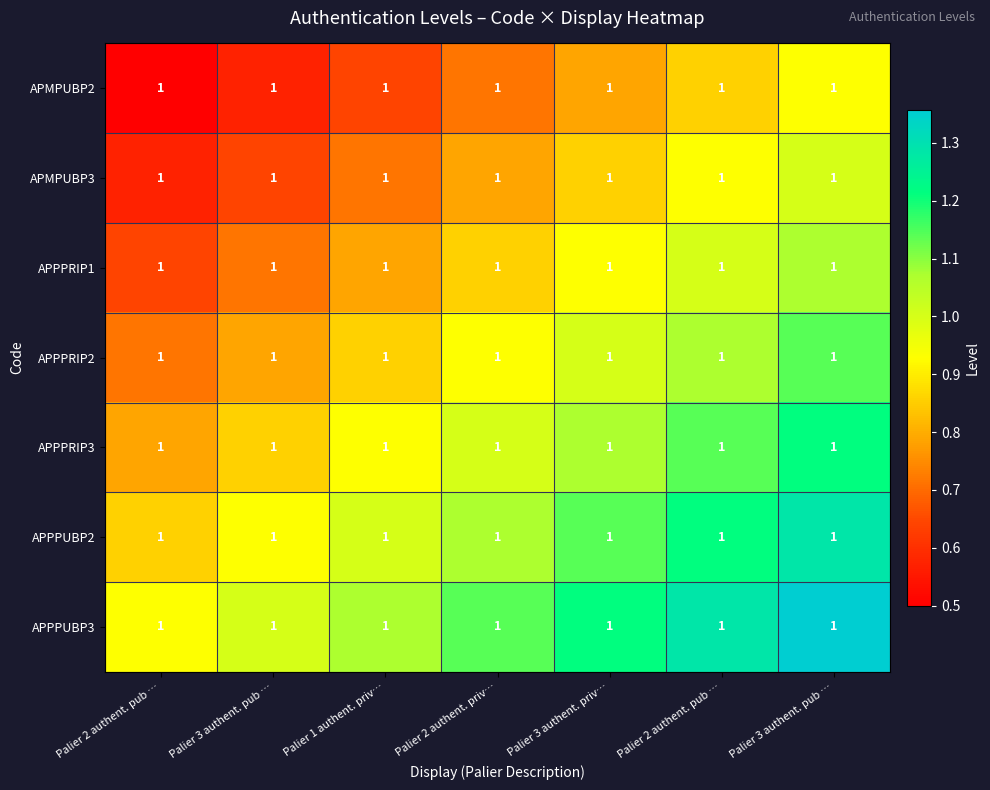

What is the total value across all series at Palier 2 authent. pub …?

5.0